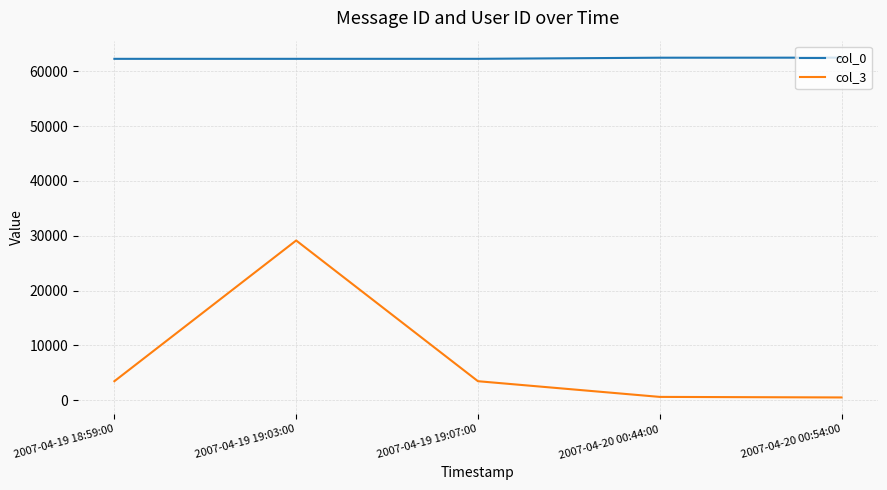

At 2007-04-19 18:59:00, list the series in order from largest to smallest.

col_0, col_3